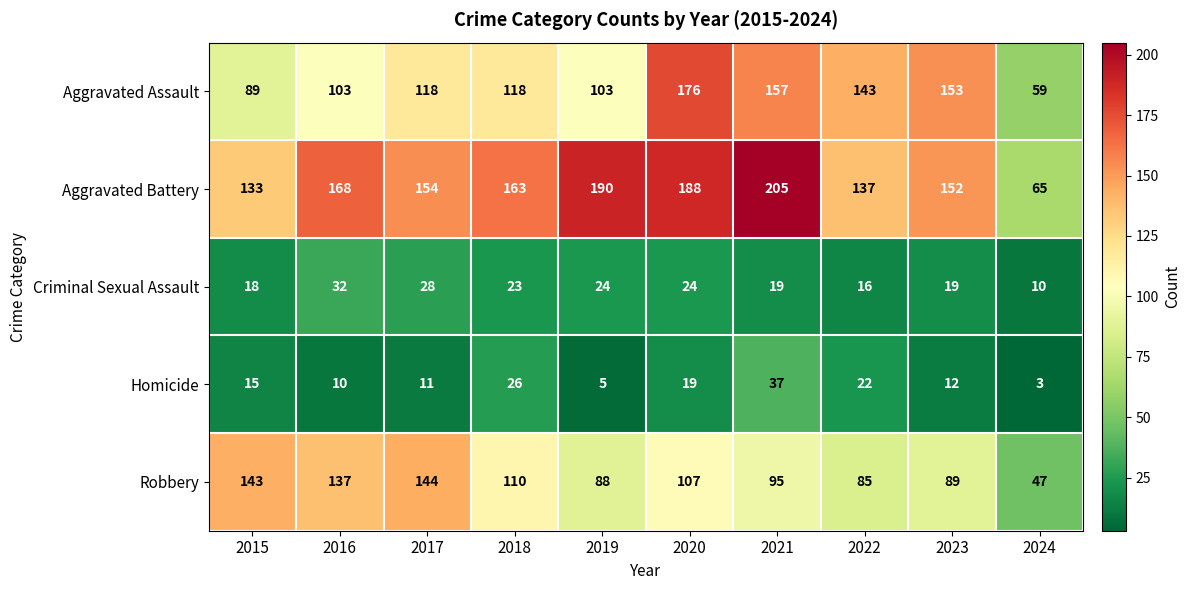

What is the minimum value for Aggravated Assault?

59